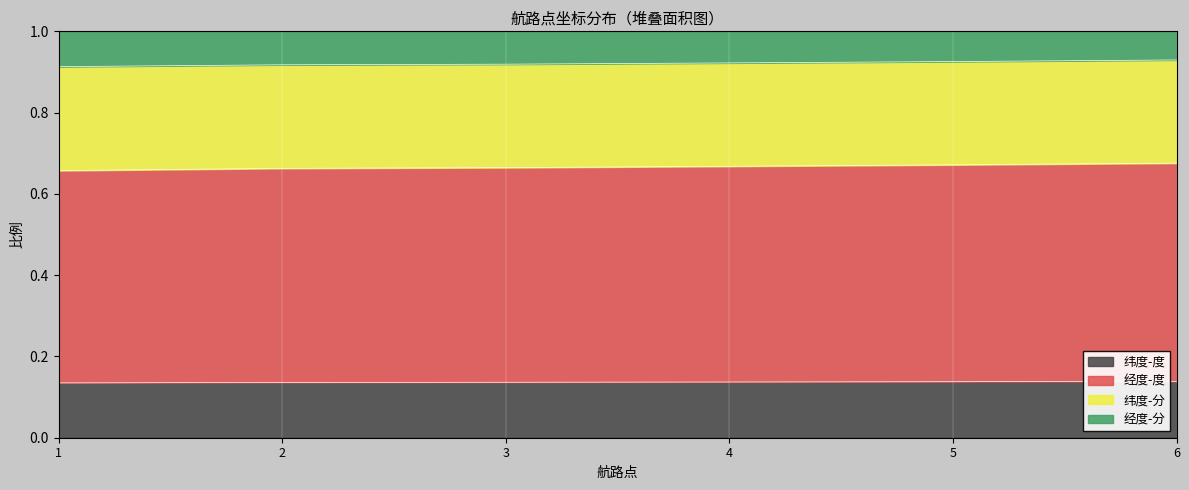

What is the total value across all series at 3?

1.0